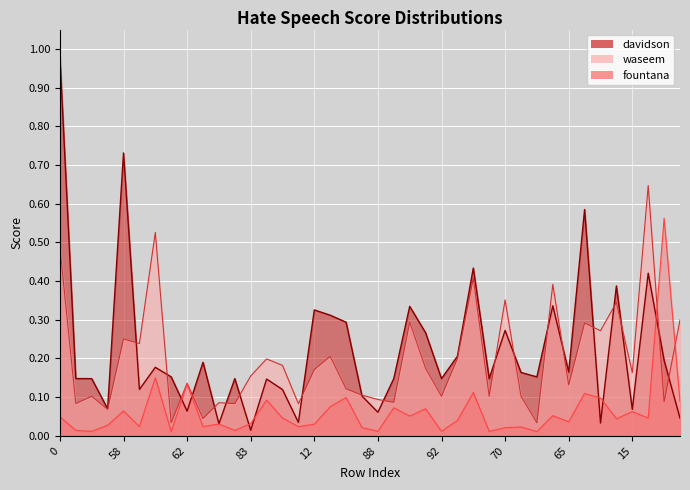

List the series in order of their peak value, highest first.

davidson, waseem, fountana